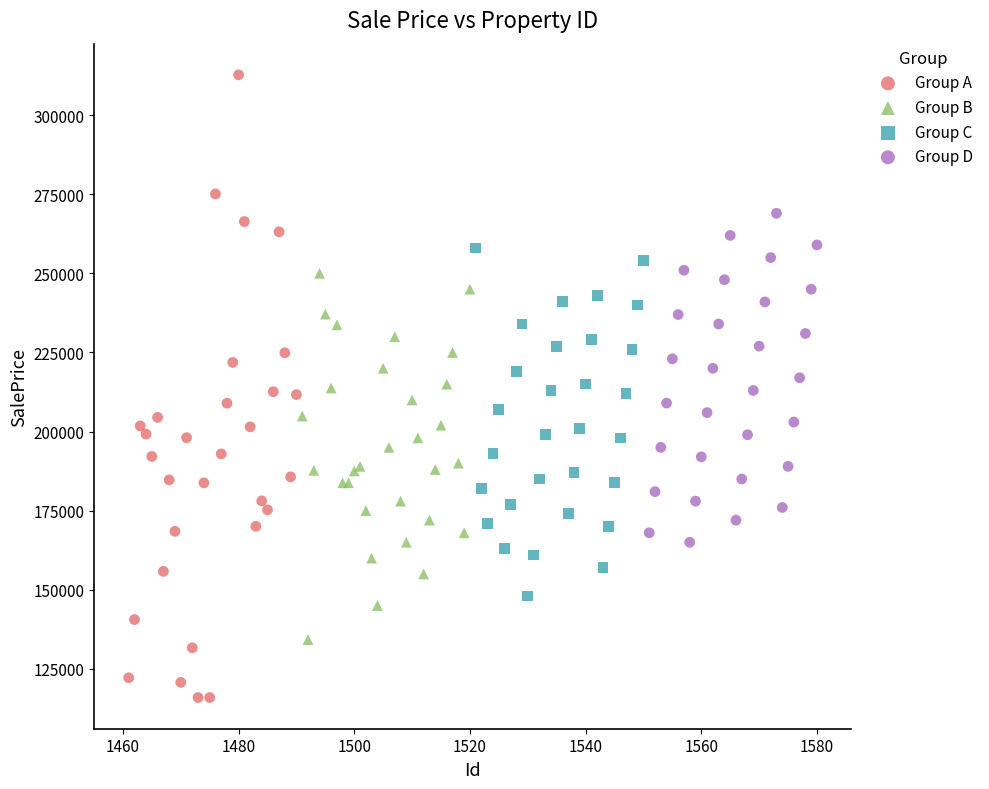

Which series contains the lowest Y value?

Group A